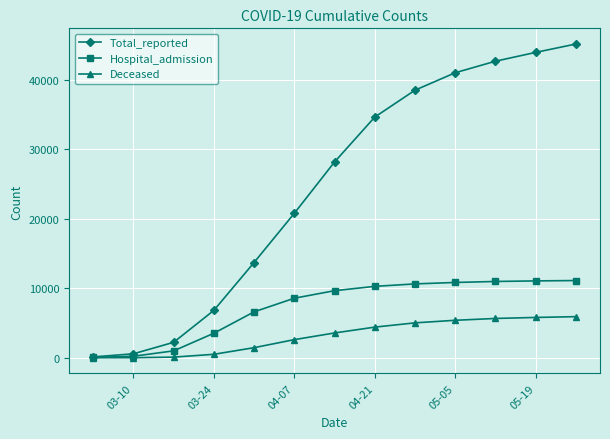

List the series in order of their peak value, lowest first.

Deceased, Hospital_admission, Total_reported